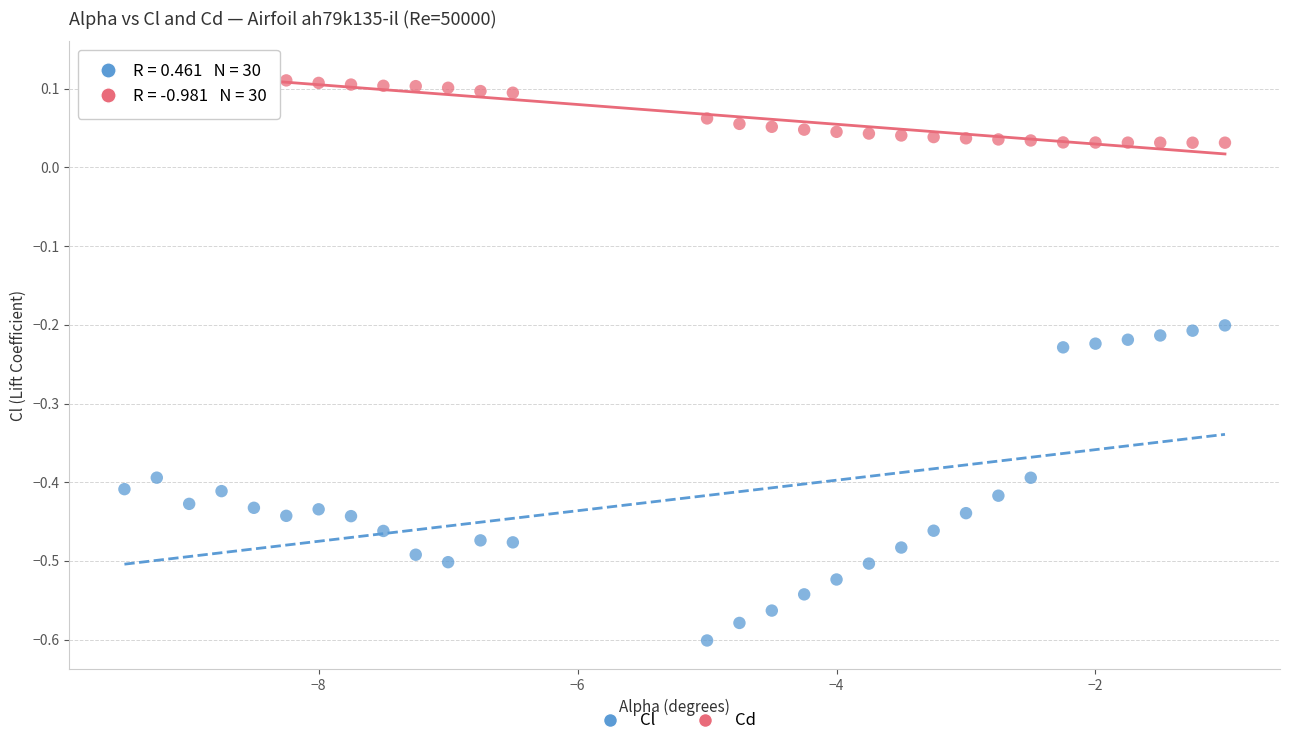

Across all data points, what is the range of Y values (max minus min)?

0.7